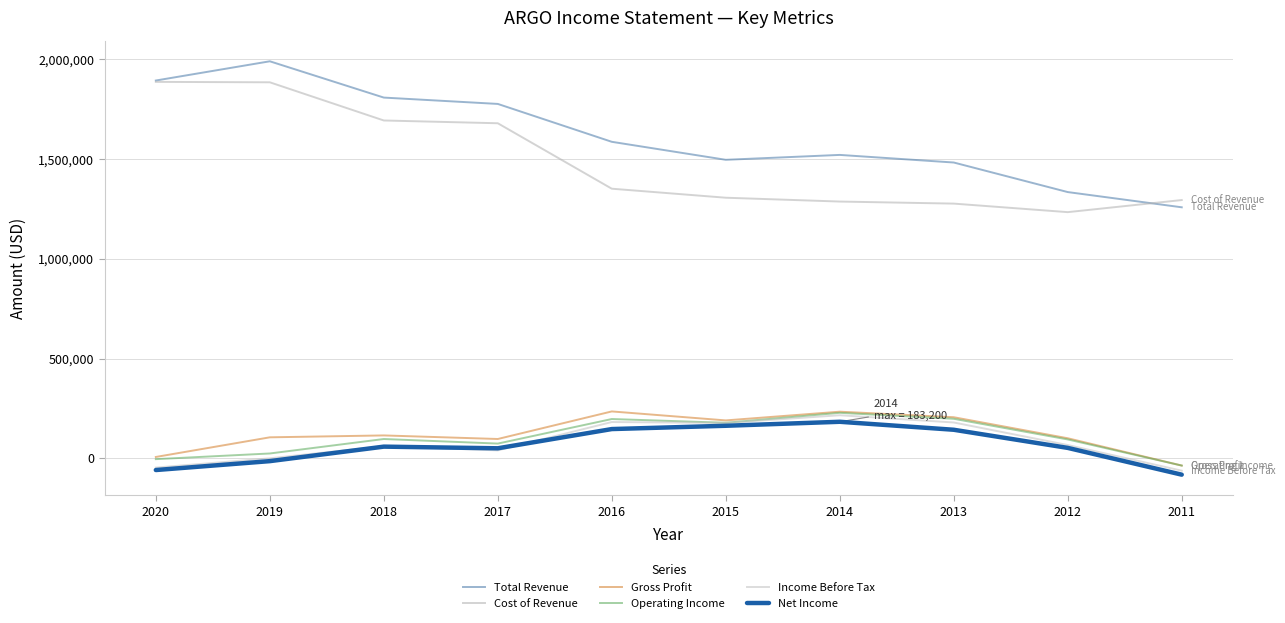

Rank the series at 2020 from lowest to highest value.

Net Income, Income Before Tax, Operating Income, Gross Profit, Cost of Revenue, Total Revenue